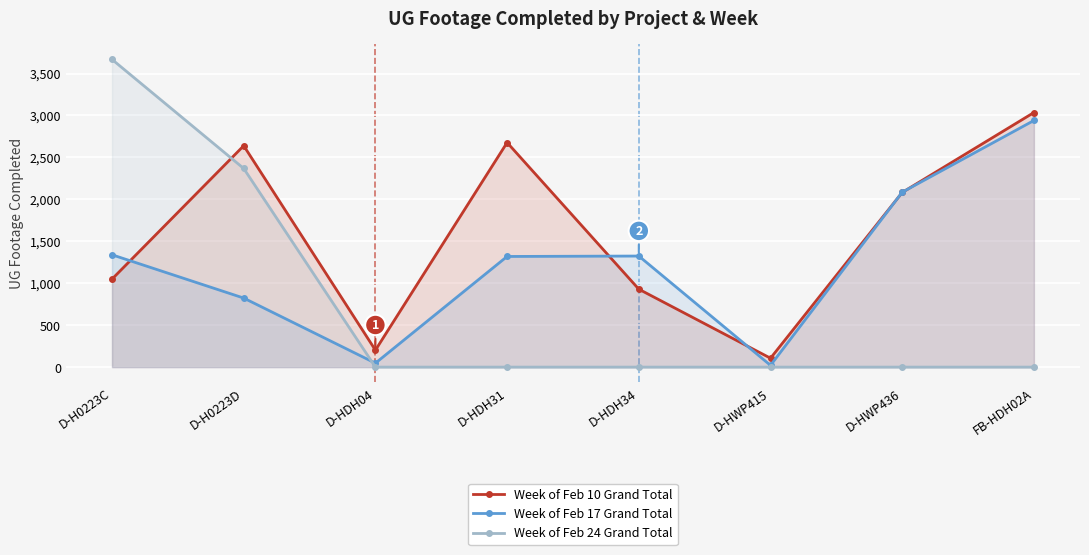

After their last crossing, which series has the higher values: Week of Feb 10 Grand Total or Week of Feb 17 Grand Total?

Week of Feb 10 Grand Total